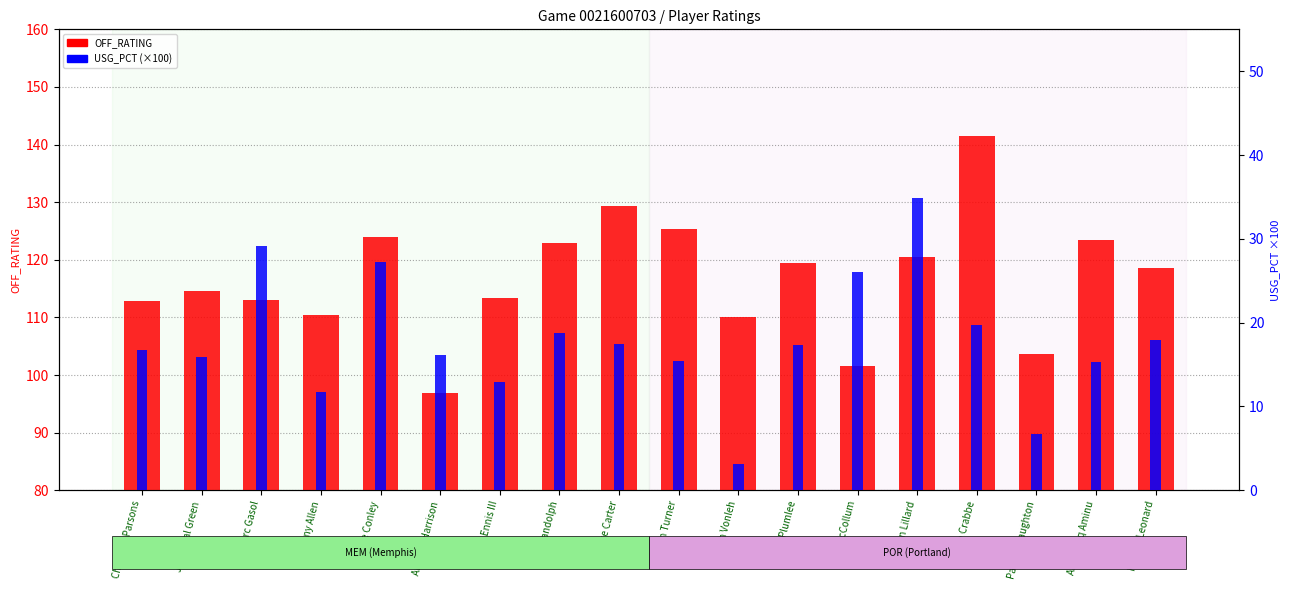

List the series in order of their peak value, highest first.

OFF_RATING, USG_PCT (×100)